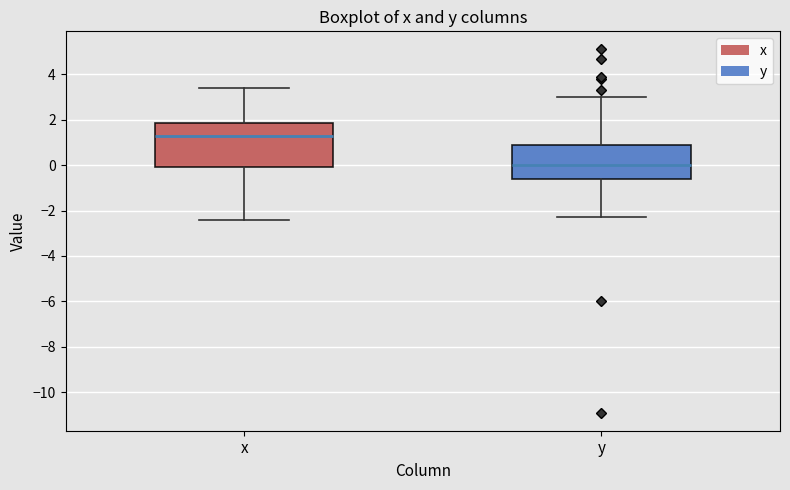

Reading left to right, read every box against the y-axis: the position of its median line, the range the box covers, and the ends of its whiskers. The values are not printed on the chart, so give them approximately, as read against the axis.

x: median 1.4, box 0.0 to 1.8, whiskers -2.4 to 3.4
y: median 0.0, box -0.6 to 1.0, whiskers -2.2 to 3.0